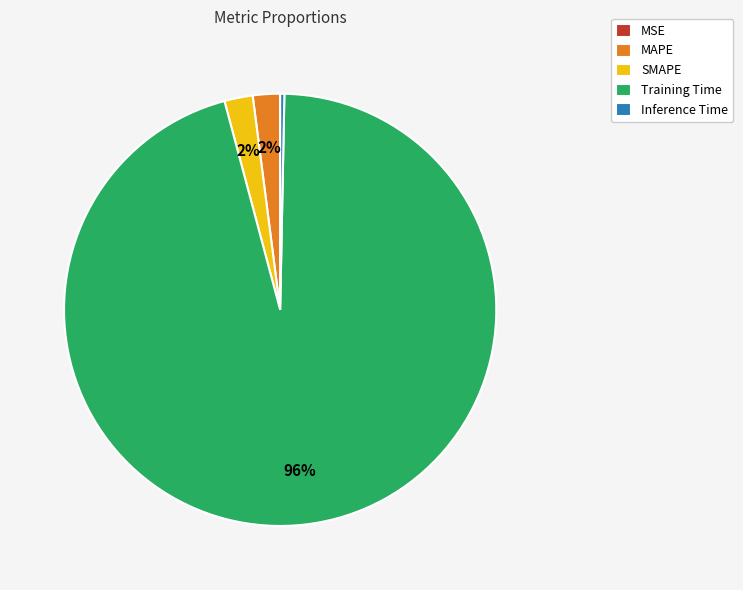

To the nearest percent, what is the difference between the MAPE and Inference Time slice percentages?

2%